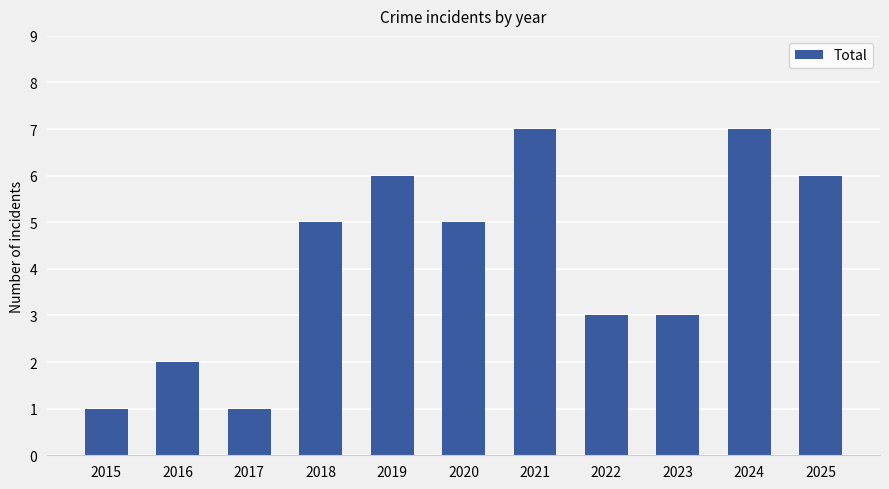

What is the difference between the maximum and minimum values?

6